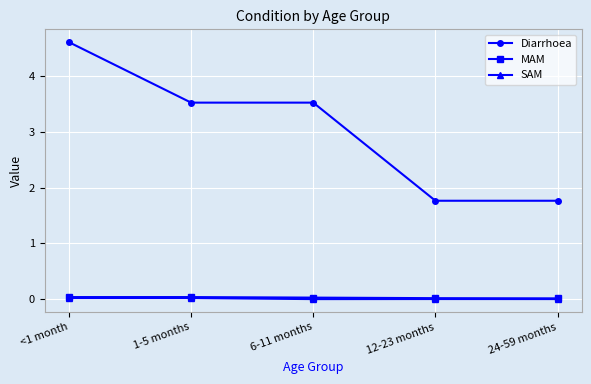

What is the total value across all series at <1 month?

4.7